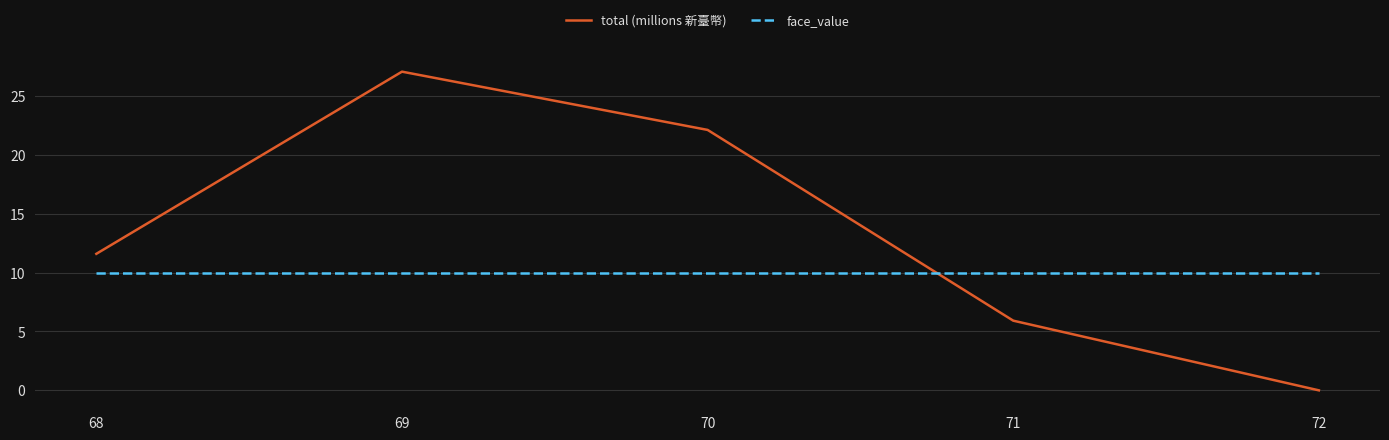

Is the value of total (millions 新臺幣) at 71 greater than the value of face_value at 69?

No